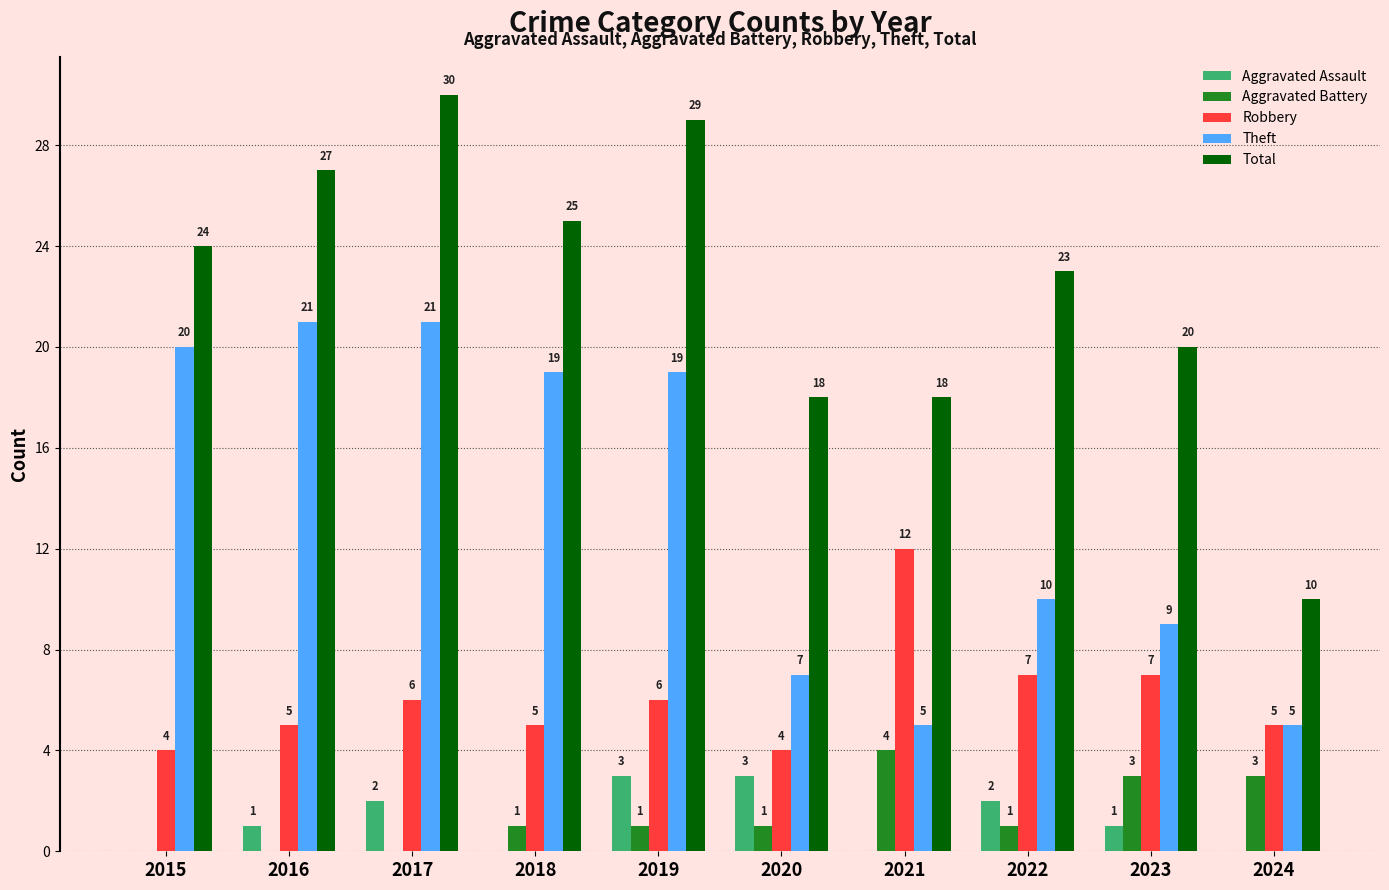

The Total series shows 23 at 2022. True or false?

True